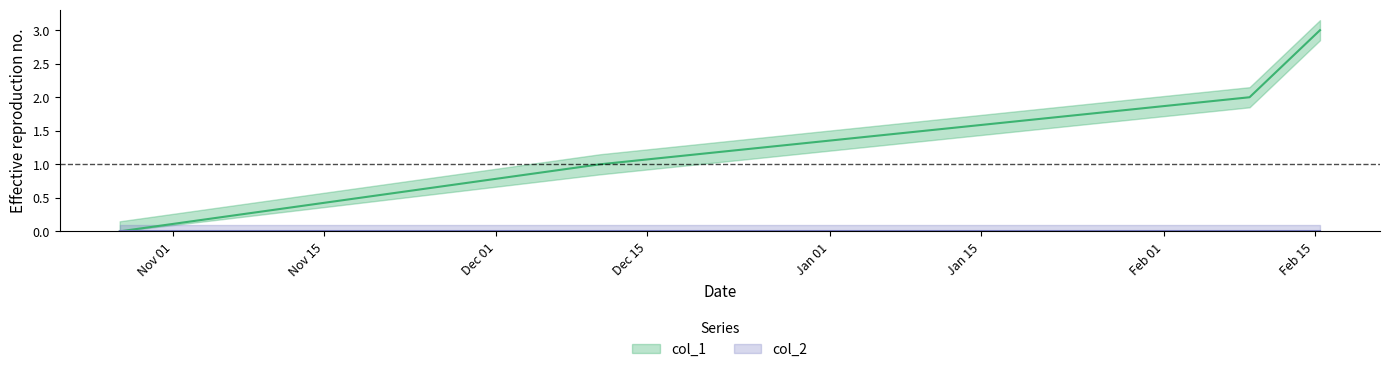

Is this an area chart (filled region under the line)?

No